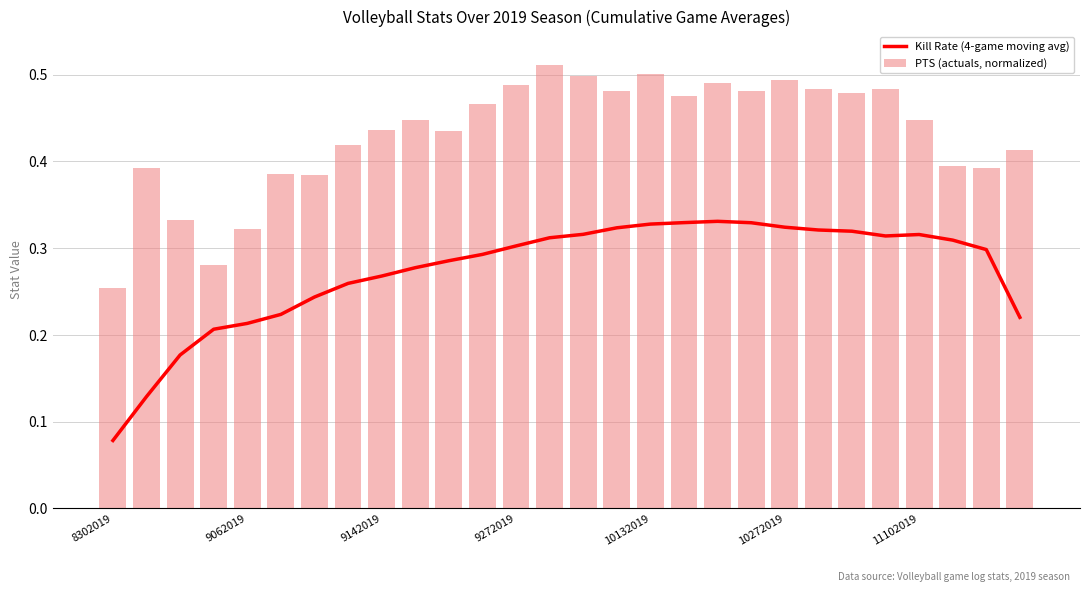

How many distinct data groups are displayed?

2